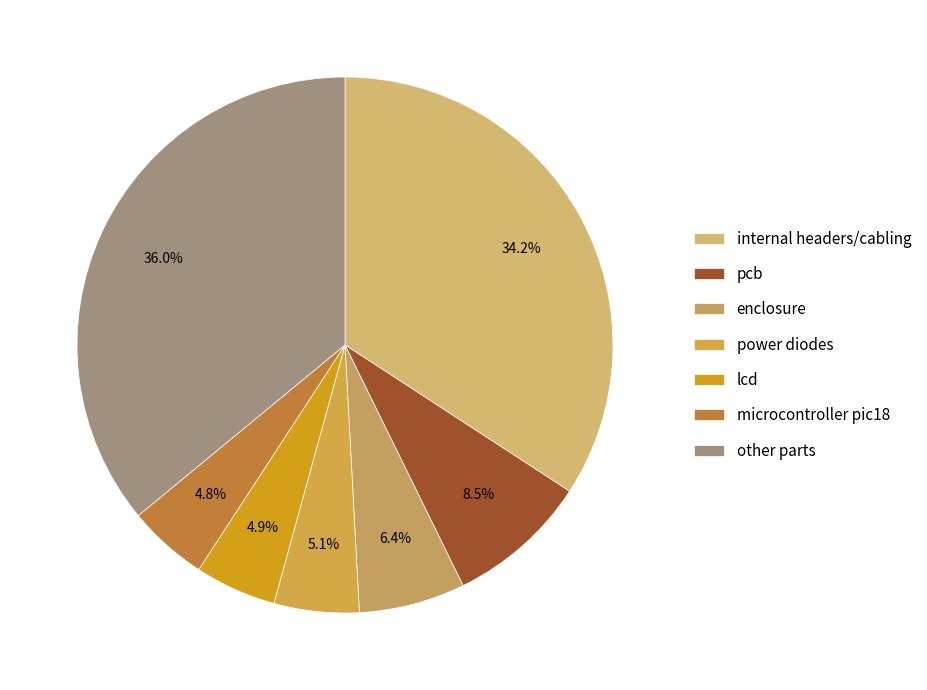

What is the largest slice in the pie chart?

other parts